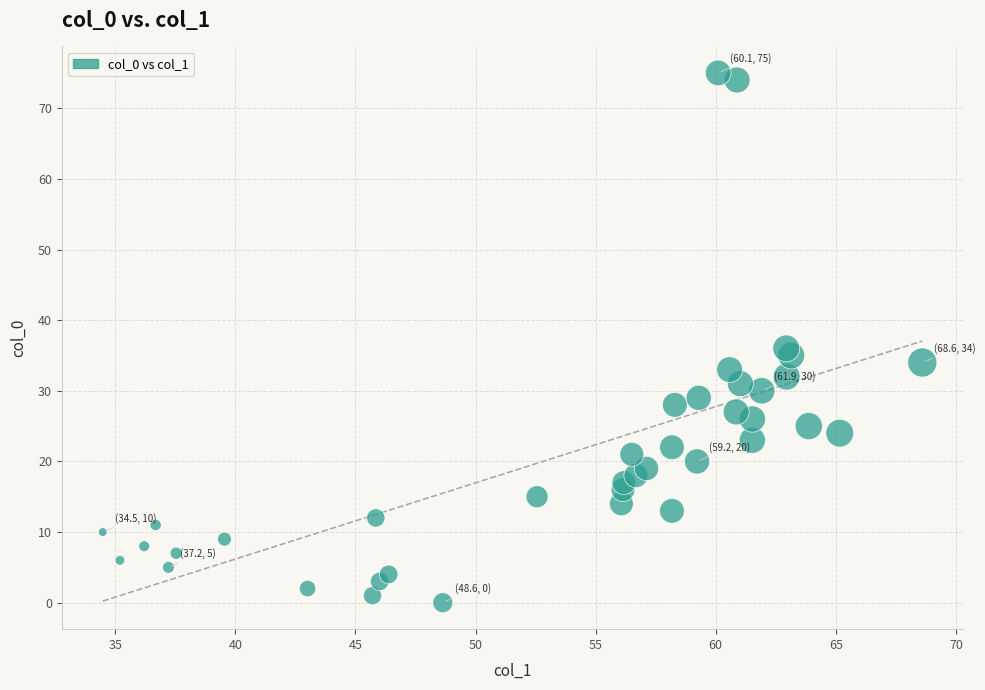

What Y value in the scatter plot is closest to 37?

36